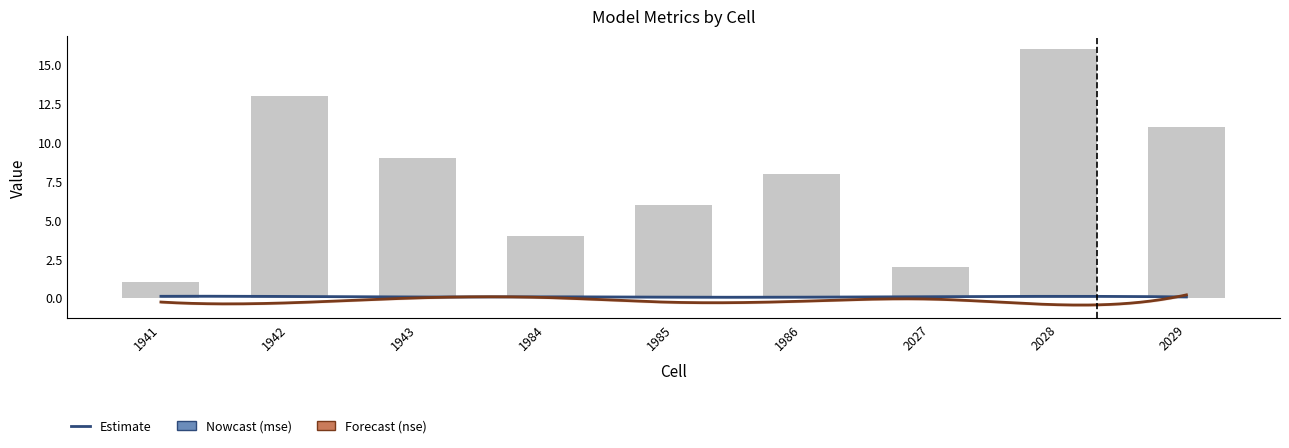

Reading left to right, what are all the values shown in this chart?

mse: 0.1	0.1	0.1	0.1	0.0	0.0	0.1	0.1	0.1
nse: -0.3	-0.3	0.0	0.0	-0.3	-0.2	-0.1	-0.4	0.2
batchsize: 1.0	13.0	9.0	4.0	6.0	8.0	2.0	16.0	11.0